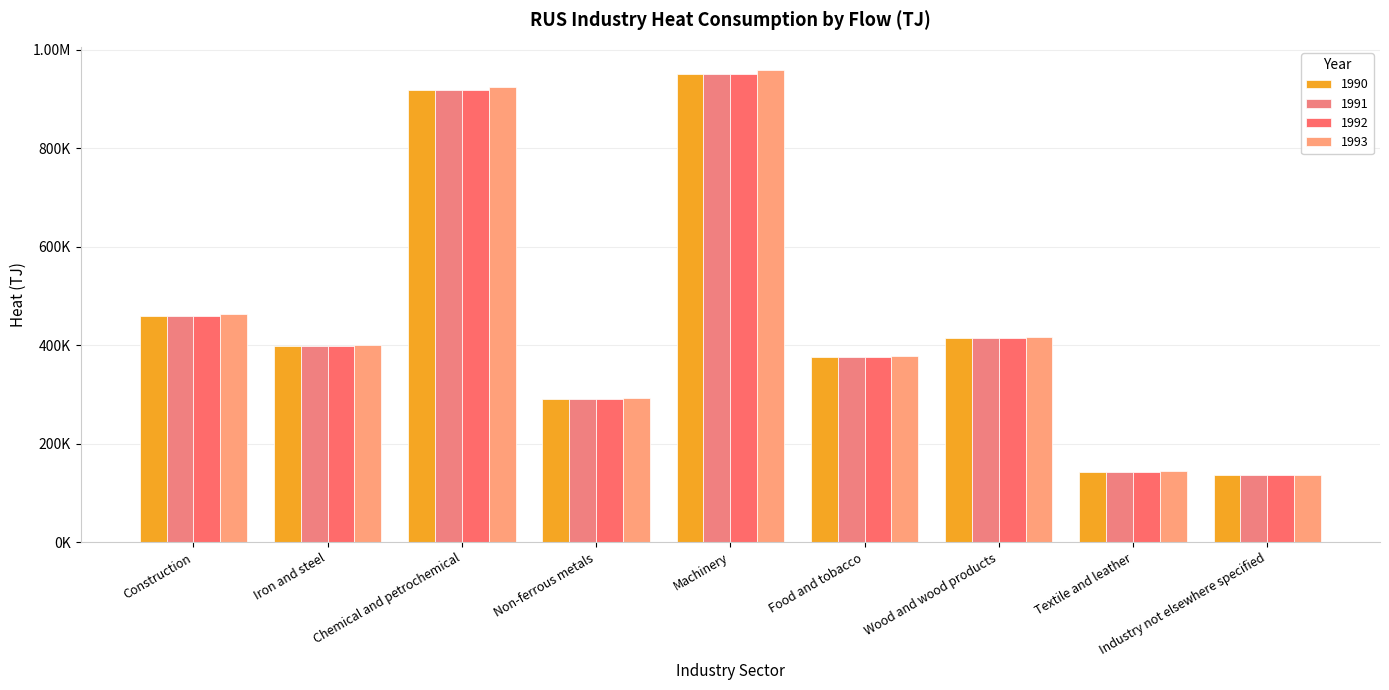

Reading right to left, list all the values displayed in this chart.

1990: Industry not elsewhere specified=136141.0	Textile and leather=143499.5	Wood and wood products=413736.3	Food and tobacco=375306.2	Machinery=951348.6	Non-ferrous metals=291496.5	Chemical and petrochemical=918232.9	Iron and steel=398609.1	Construction=459934.0
1991: Industry not elsewhere specified=136141.0	Textile and leather=143499.5	Wood and wood products=413736.3	Food and tobacco=375306.2	Machinery=951348.6	Non-ferrous metals=291496.5	Chemical and petrochemical=918232.9	Iron and steel=398609.1	Construction=459934.0
1992: Industry not elsewhere specified=136141.0	Textile and leather=143499.5	Wood and wood products=413736.3	Food and tobacco=375306.2	Machinery=951348.6	Non-ferrous metals=291496.5	Chemical and petrochemical=918232.9	Iron and steel=398609.1	Construction=459934.0
1993: Industry not elsewhere specified=137129.0	Textile and leather=144541.0	Wood and wood products=416739.0	Food and tobacco=378030.0	Machinery=958253.0	Non-ferrous metals=293612.0	Chemical and petrochemical=924897.0	Iron and steel=401502.0	Construction=463272.0